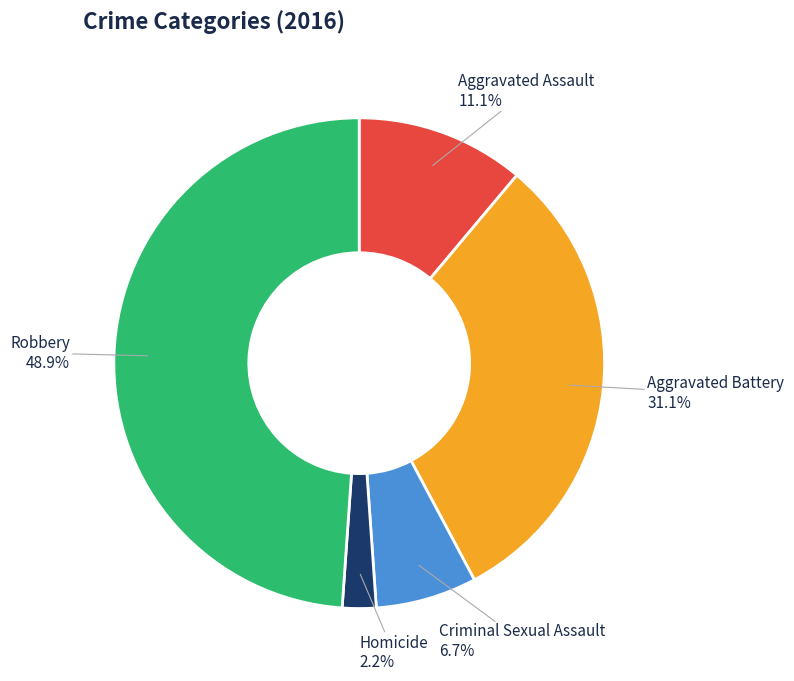

To the nearest percent, what is the difference between the largest and smallest slice percentages?

47%